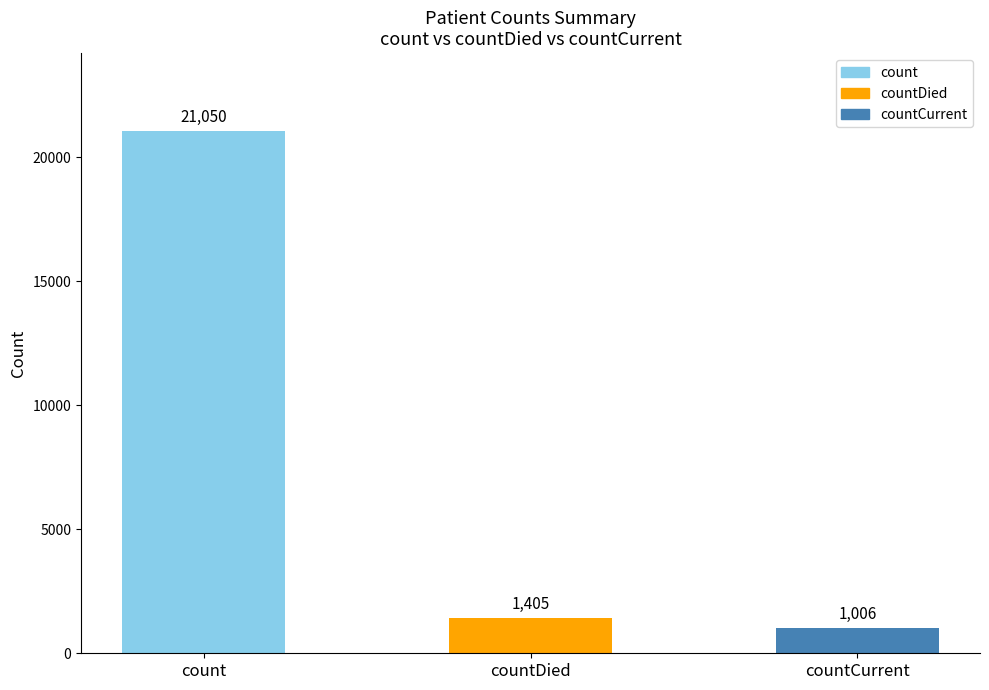

Approximately how many times larger is the value at countDied compared to countCurrent?

1.4